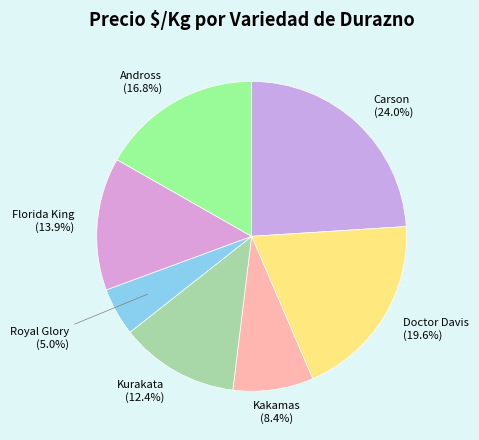

Rank the categories by value from highest to lowest.

Carson, Doctor Davis, Andross, Florida King, Kurakata, Kakamas, Royal Glory